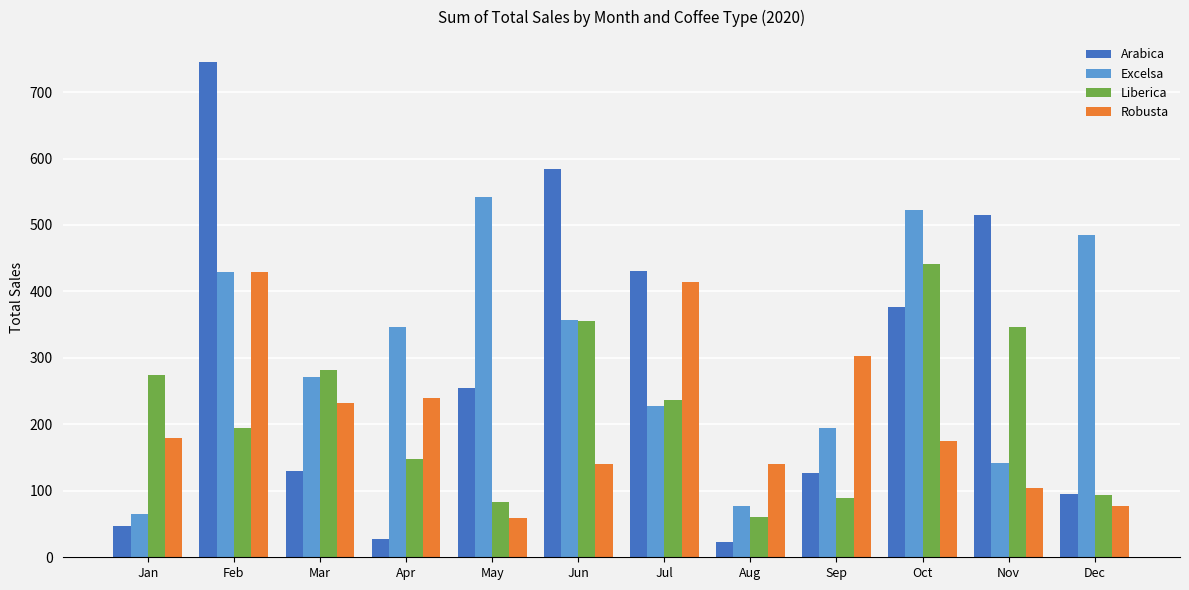

Which series has the largest range (max minus min)?

Arabica